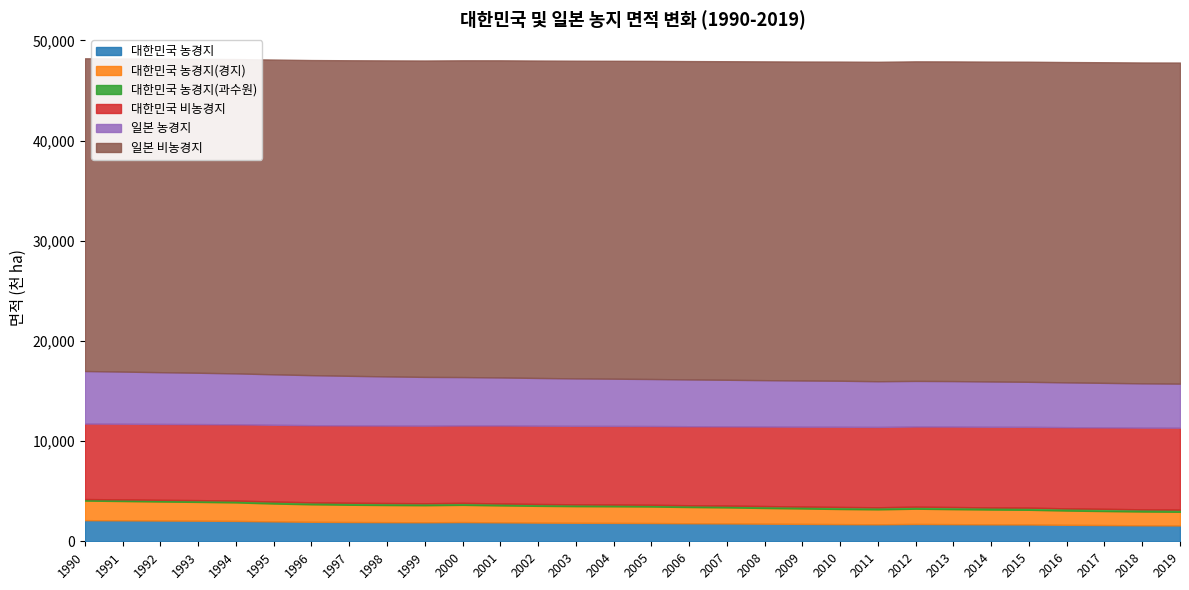

What are all the series names shown in the legend?

대한민국 농경지, 대한민국 농경지(경지), 대한민국 농경지(과수원), 대한민국 비농경지, 일본 농경지, 일본 비농경지